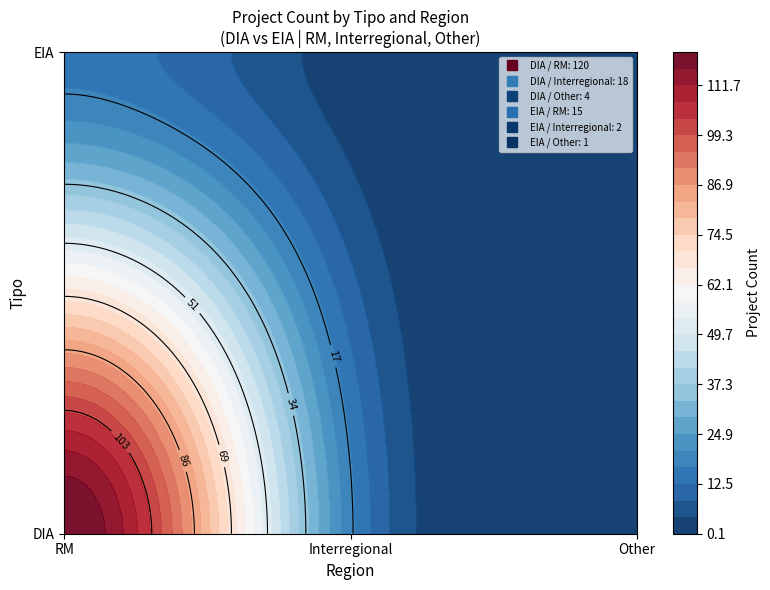

What is the difference between the maximum and minimum values in the DIA series?

116